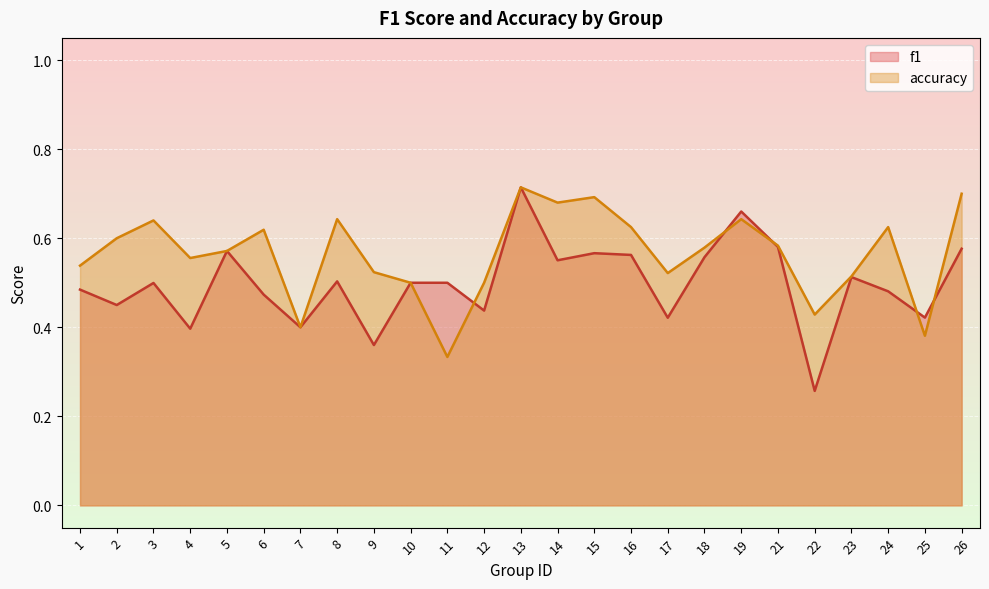

What is the total value across all series at 2?

1.1